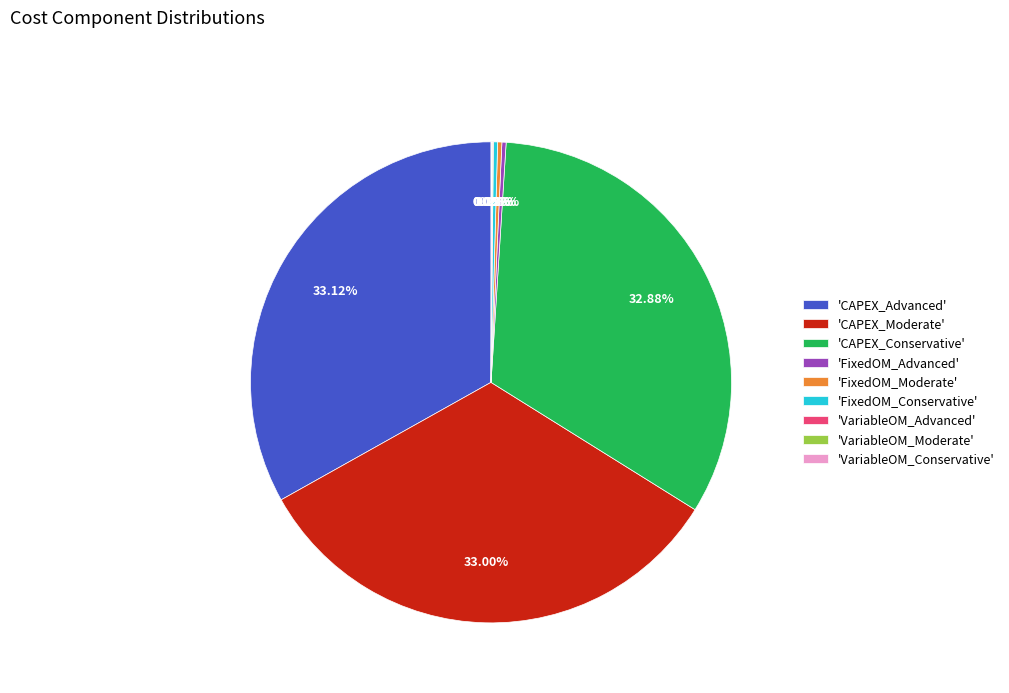

Does 'FixedOM_Conservative' represent more than half of the total?

No